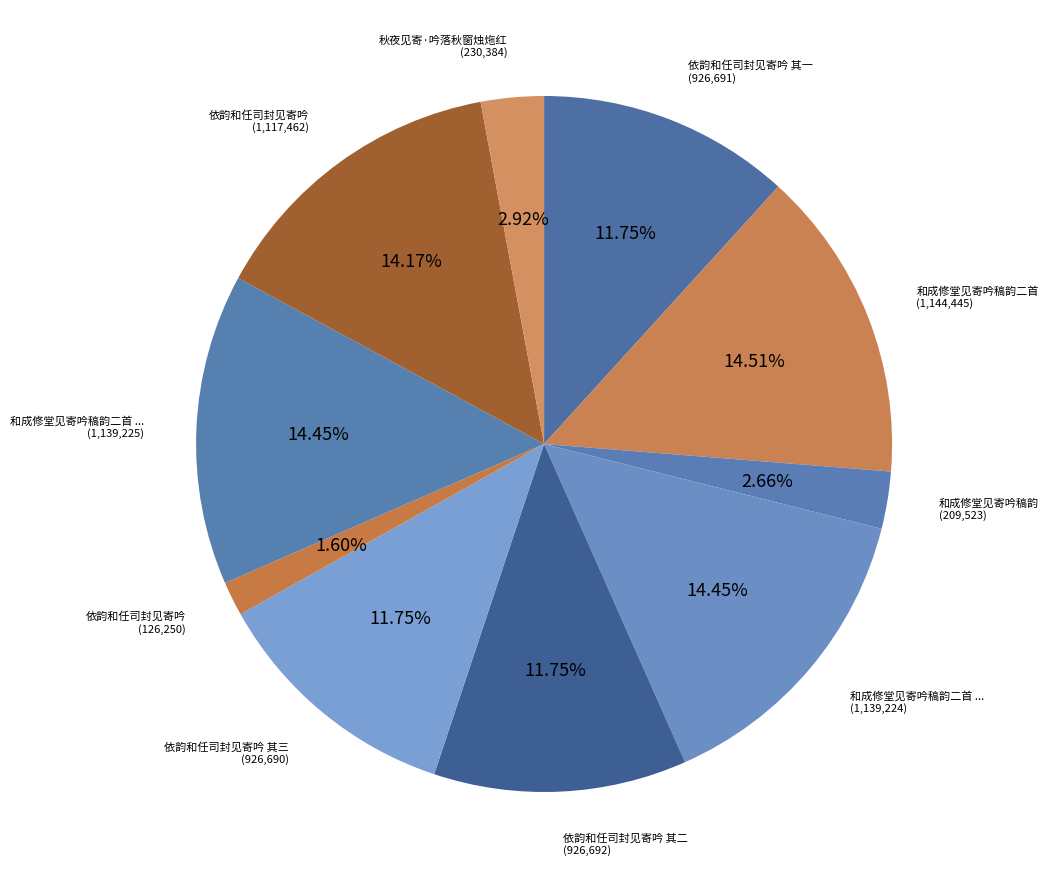

Which category has the smallest portion of the pie?

依韵和任司封见寄吟